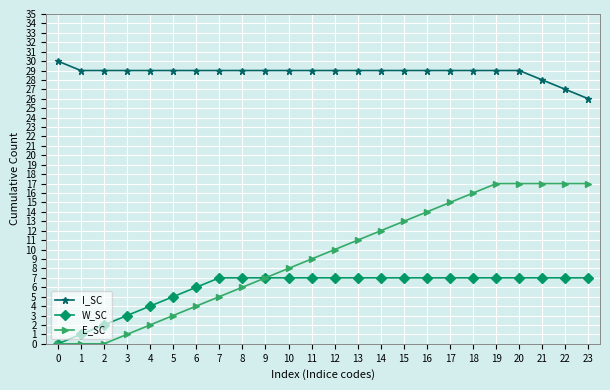

List the series in order of their peak value, lowest first.

W_SC, E_SC, I_SC